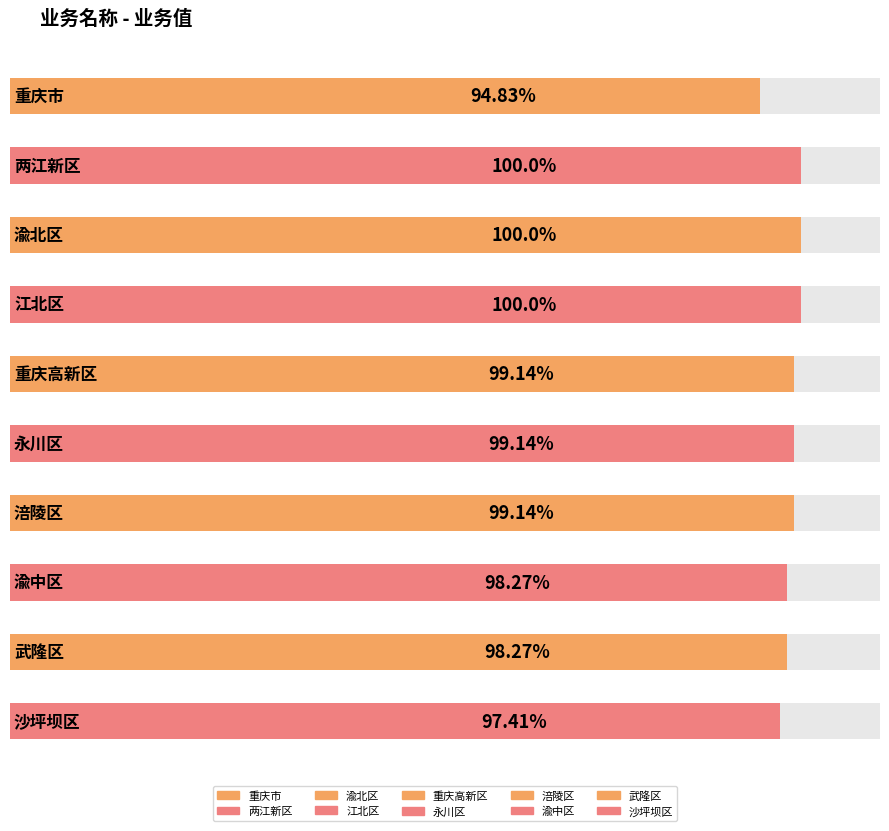

Reading left to right, transcribe all the data shown in this chart.

重庆市=94.8	两江新区=100.0	渝北区=100.0	江北区=100.0	重庆高新区=99.1	永川区=99.1	涪陵区=99.1	渝中区=98.3	武隆区=98.3	沙坪坝区=97.4